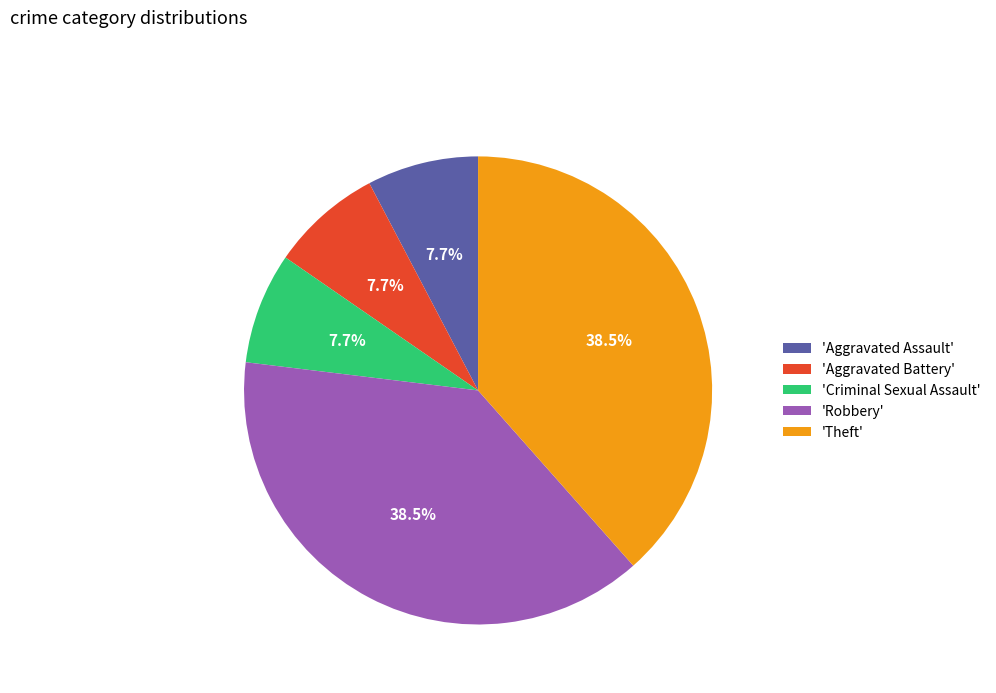

Approximately how many times larger is the value at 'Theft' compared to 'Criminal Sexual Assault'?

5.0